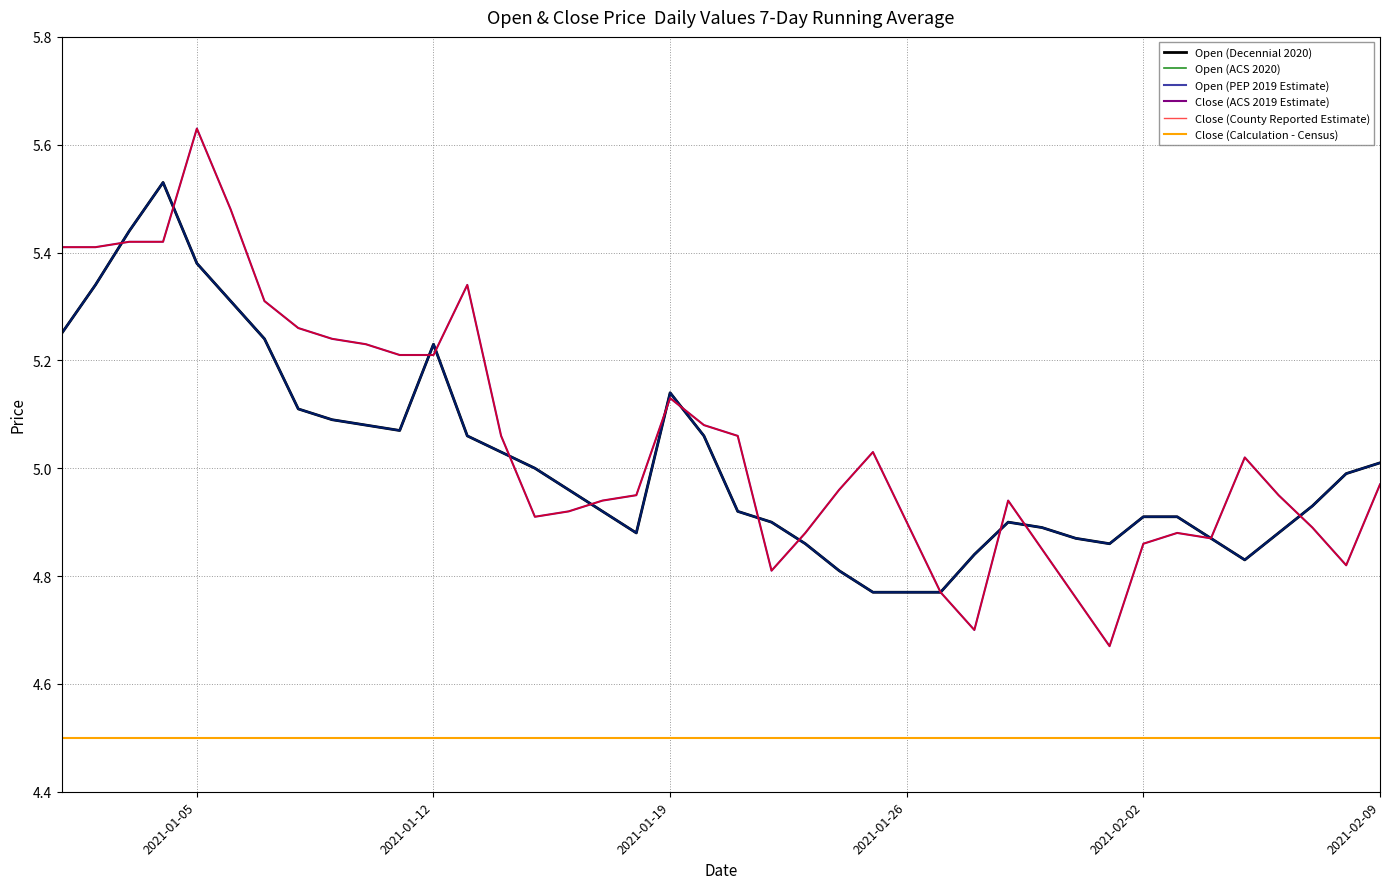

Where is Close (Calculation - Census) nearest to the value 4?

2021-01-05